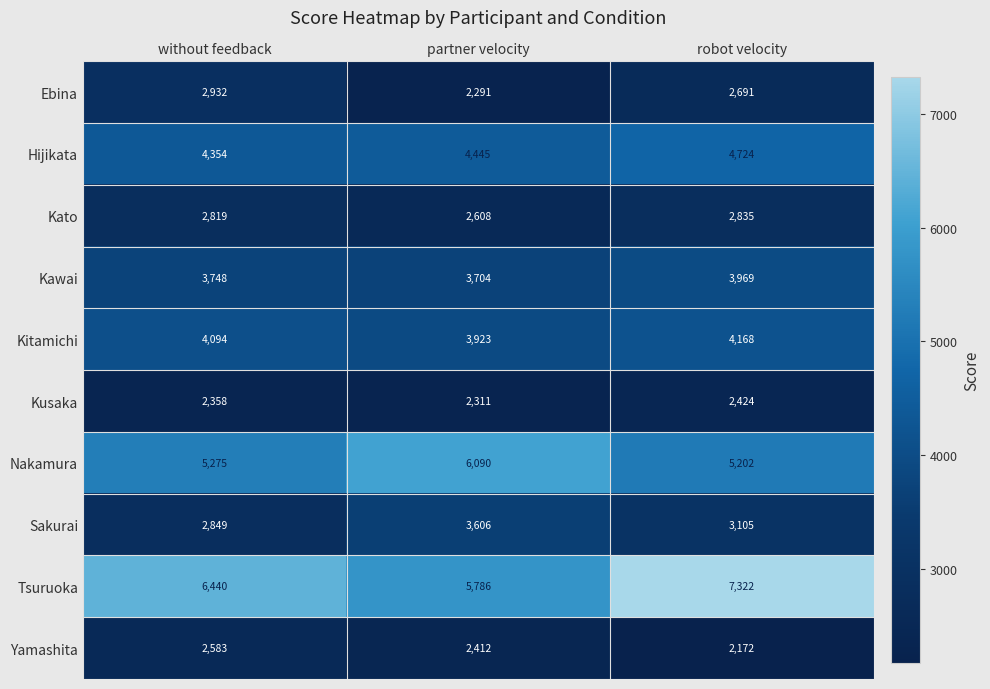

List the series in order of their peak value, highest first.

Tsuruoka, Nakamura, Hijikata, Kitamichi, Kawai, Sakurai, Ebina, Kato, Yamashita, Kusaka